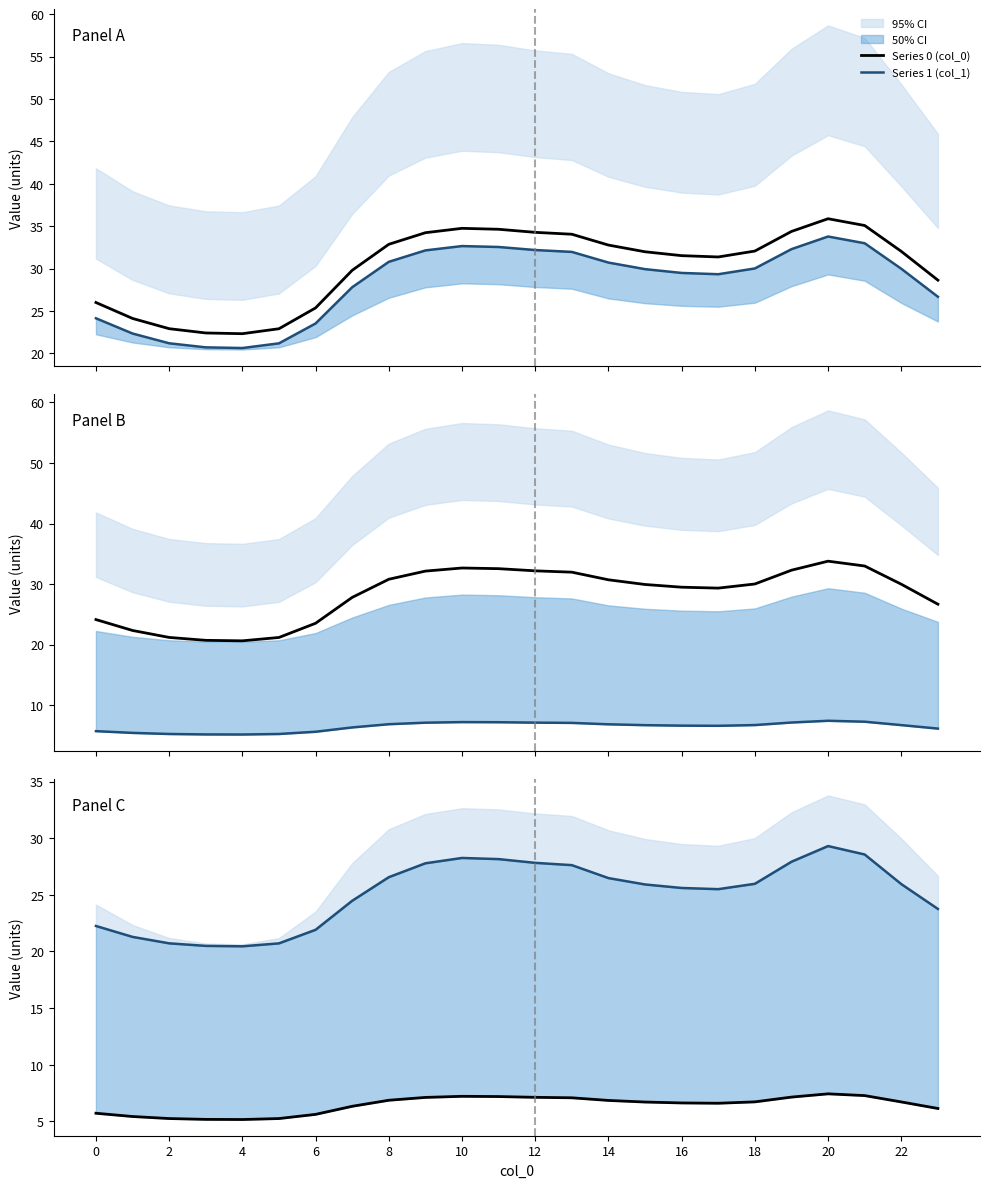

Which series has the largest range (max minus min)?

Series 0 (col_0)